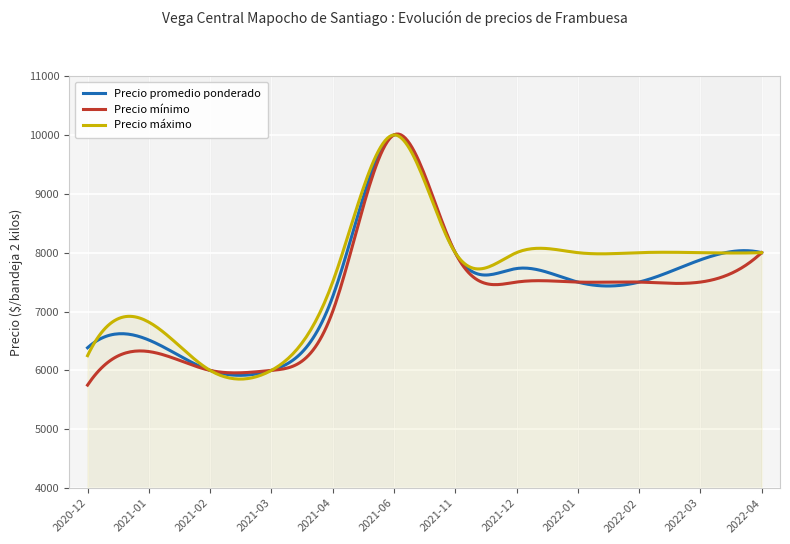

How many lines are shown in the chart?

3